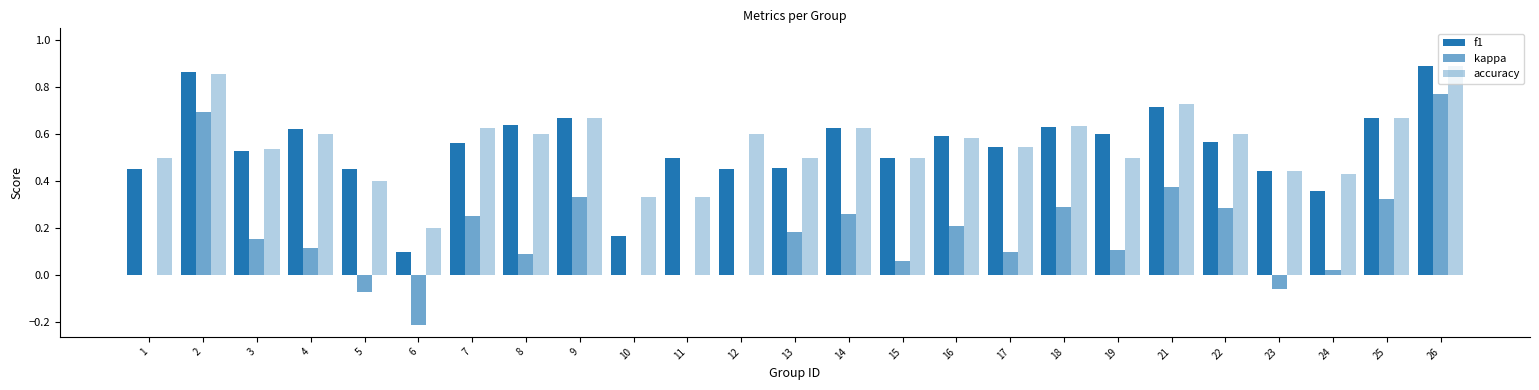

How many series are shown in this chart?

3